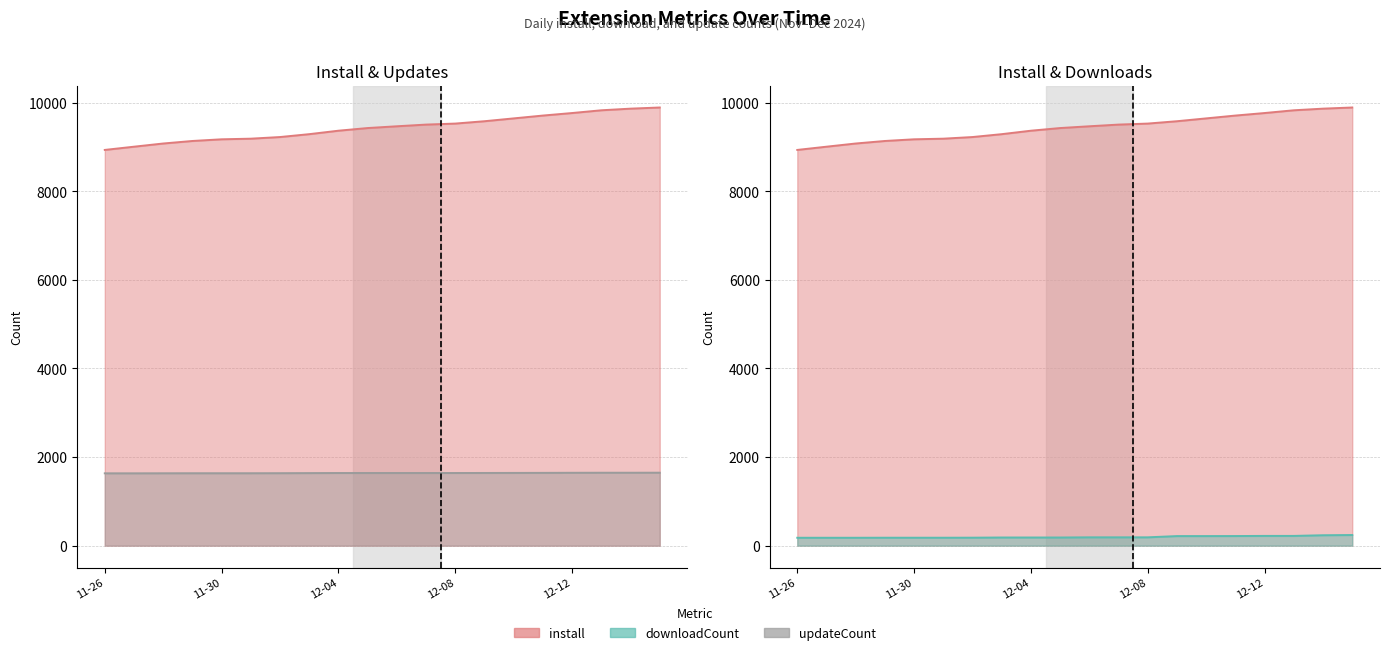

Is it true that downloadCount equals 188 at 12-08?

True